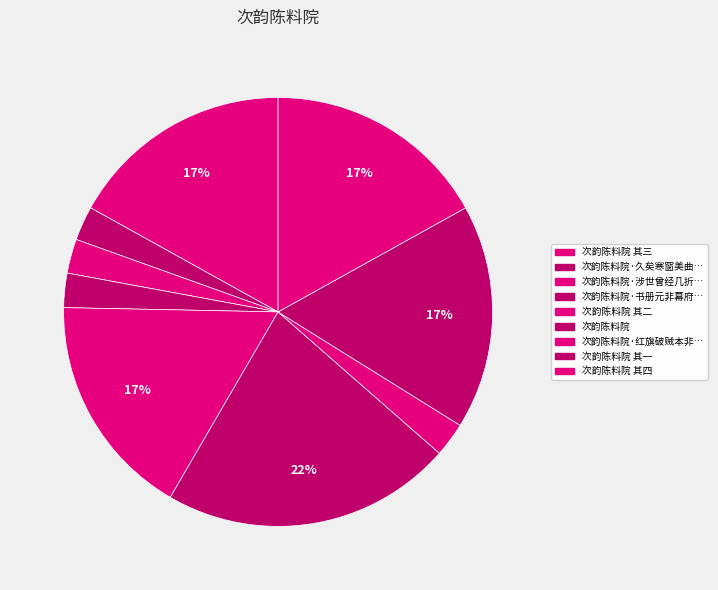

Is there a majority slice in this chart?

No